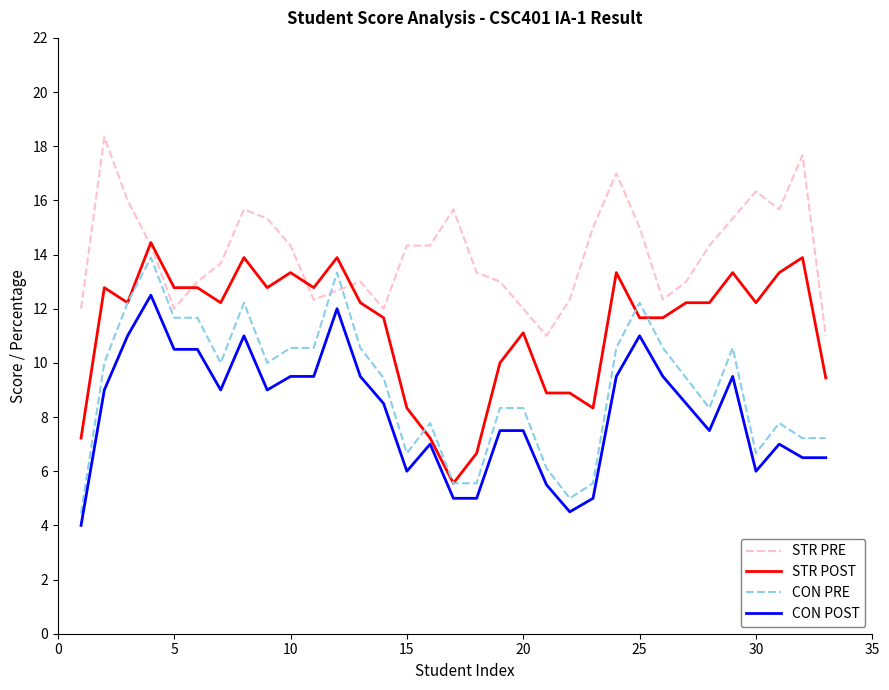

How many categories are shown in the chart?

33